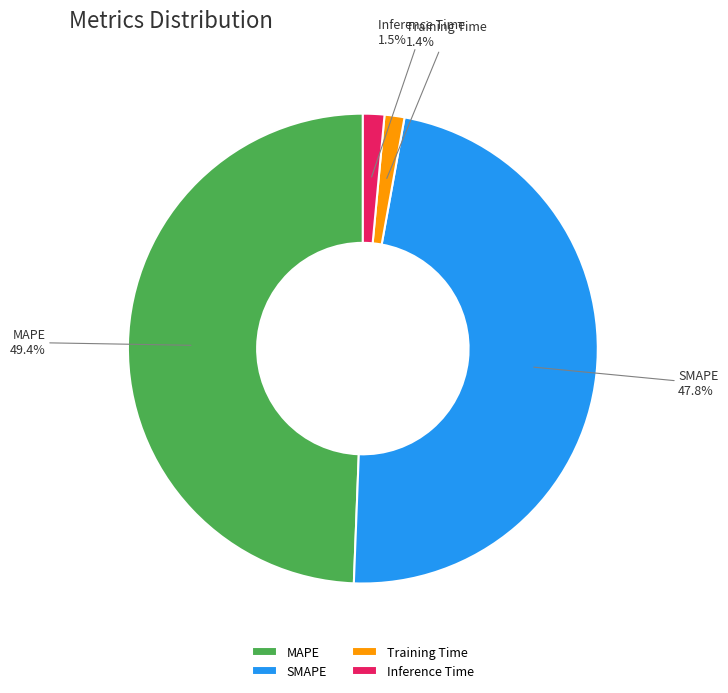

Count the number of slices in the pie.

4